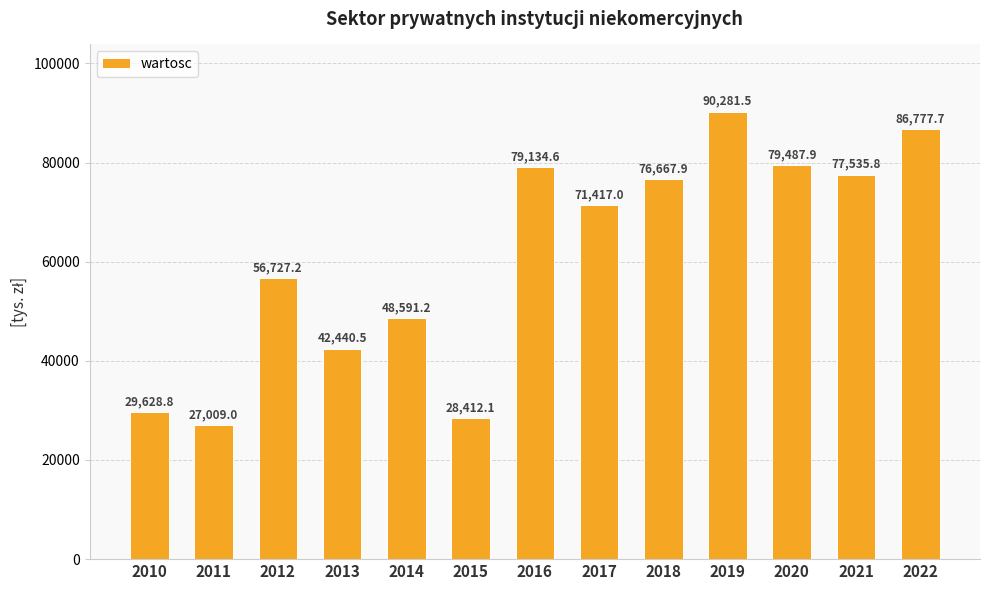

Between 2020 and 2019, which is larger?

2019